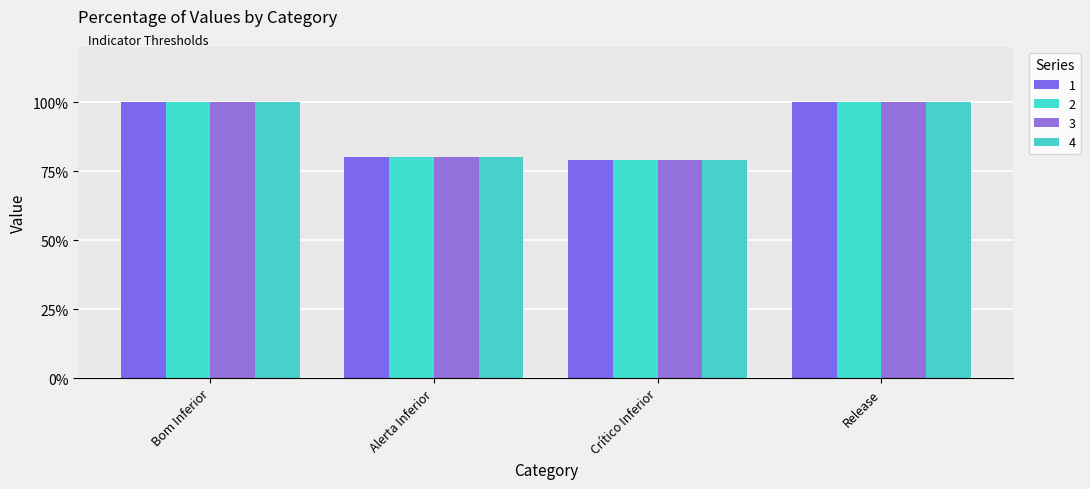

The value of 4 at Crítico Inferior is 0.8. True or false?

True